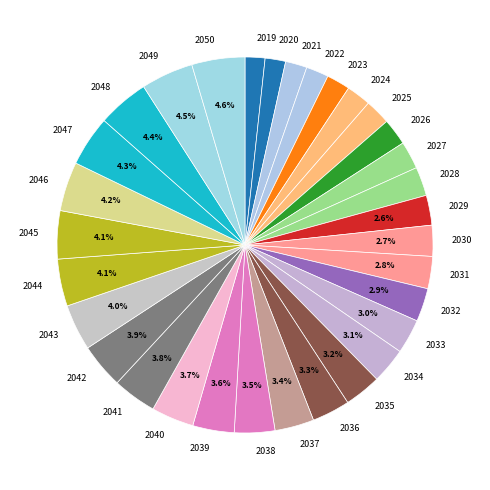

Is 2043 the majority of the pie?

No